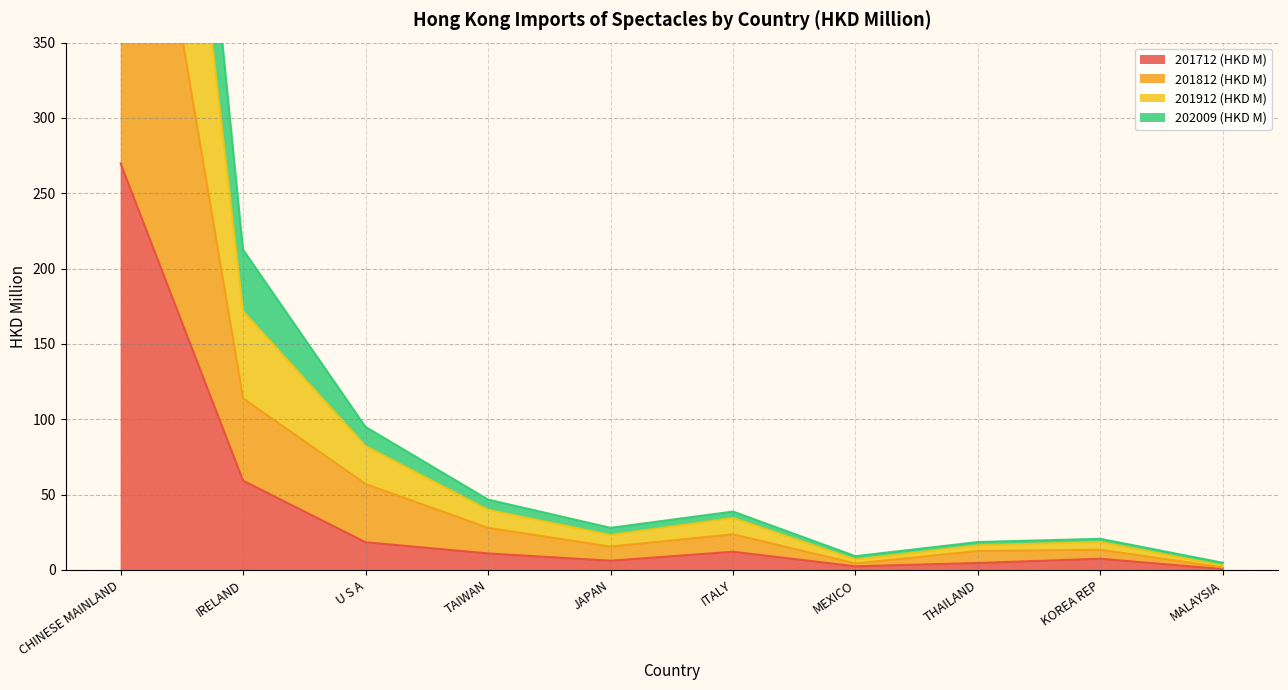

Is the value of 202009 (HKD M) at IRELAND greater than the value of 201812 (HKD M) at KOREA REP?

Yes